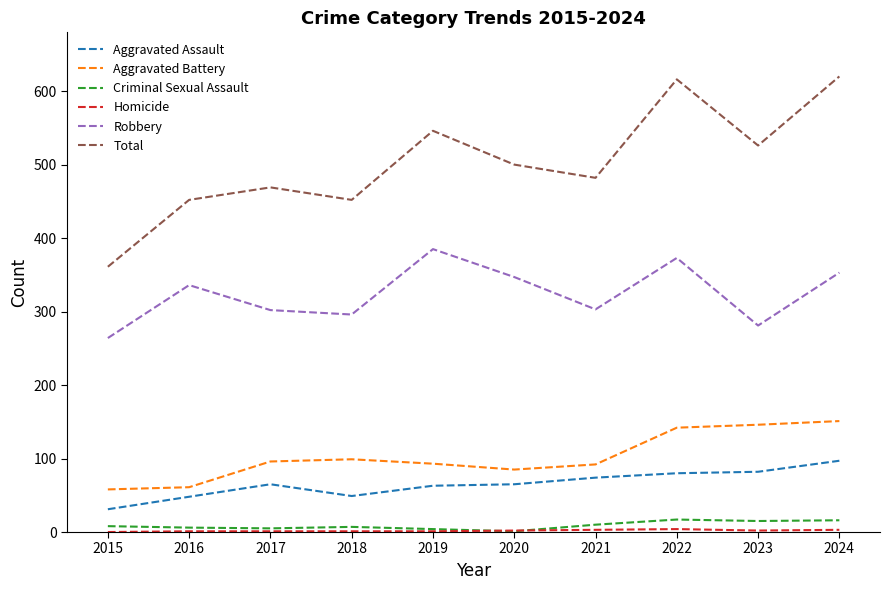

Which series has the largest total across all categories?

Total